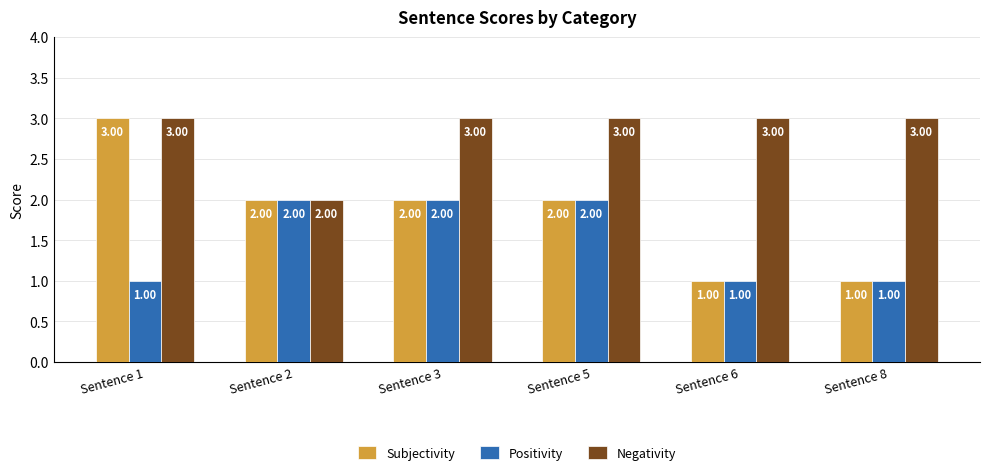

Rank the series by their average value, from highest to lowest.

Negativity, Subjectivity, Positivity